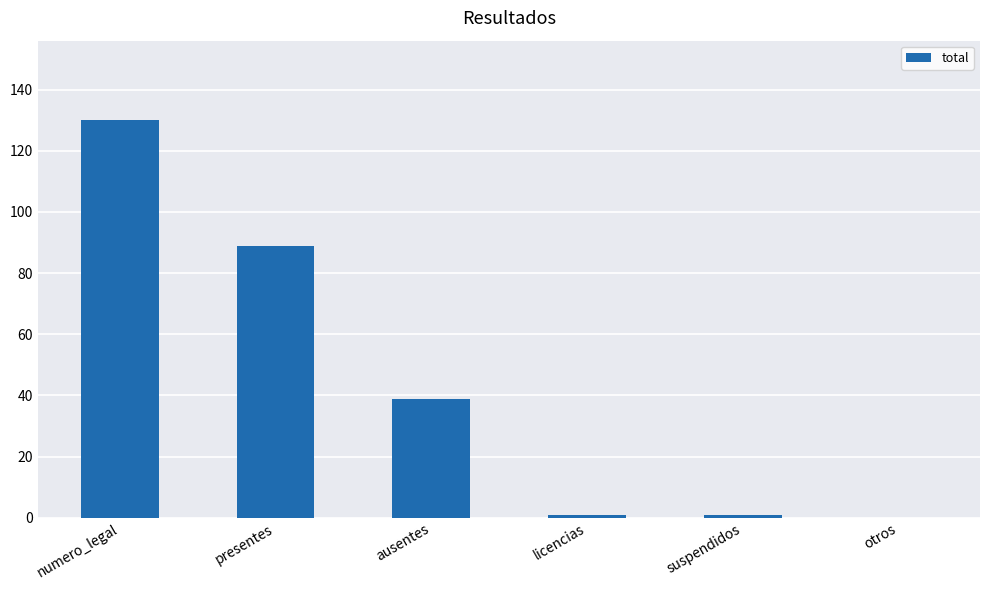

Which category has the highest value across all series?

numero_legal